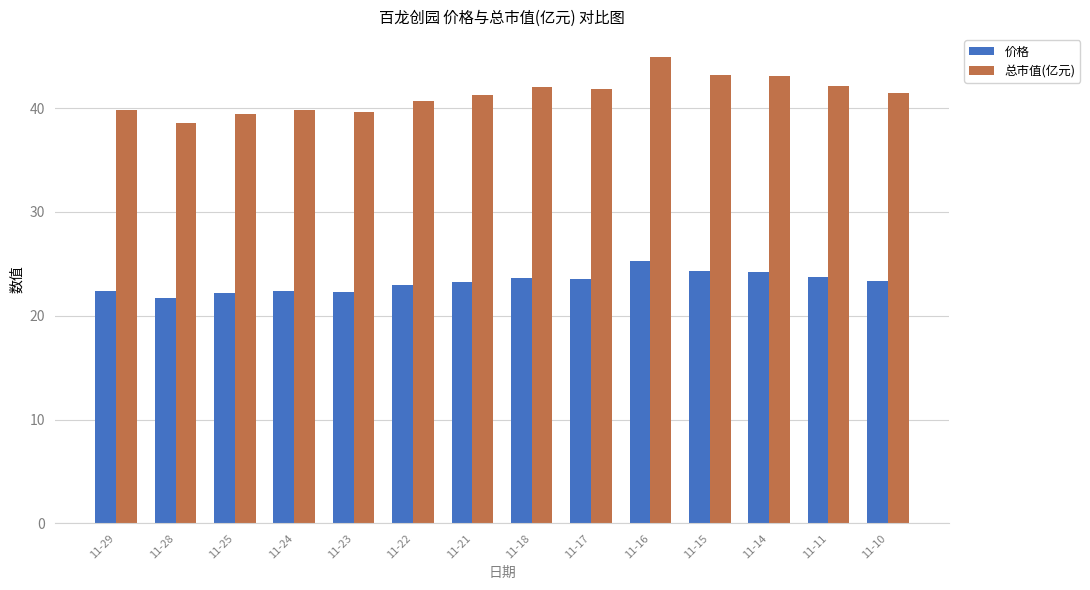

True or false: 总市值(亿元) has a value of 61.8 at 11-10.

False